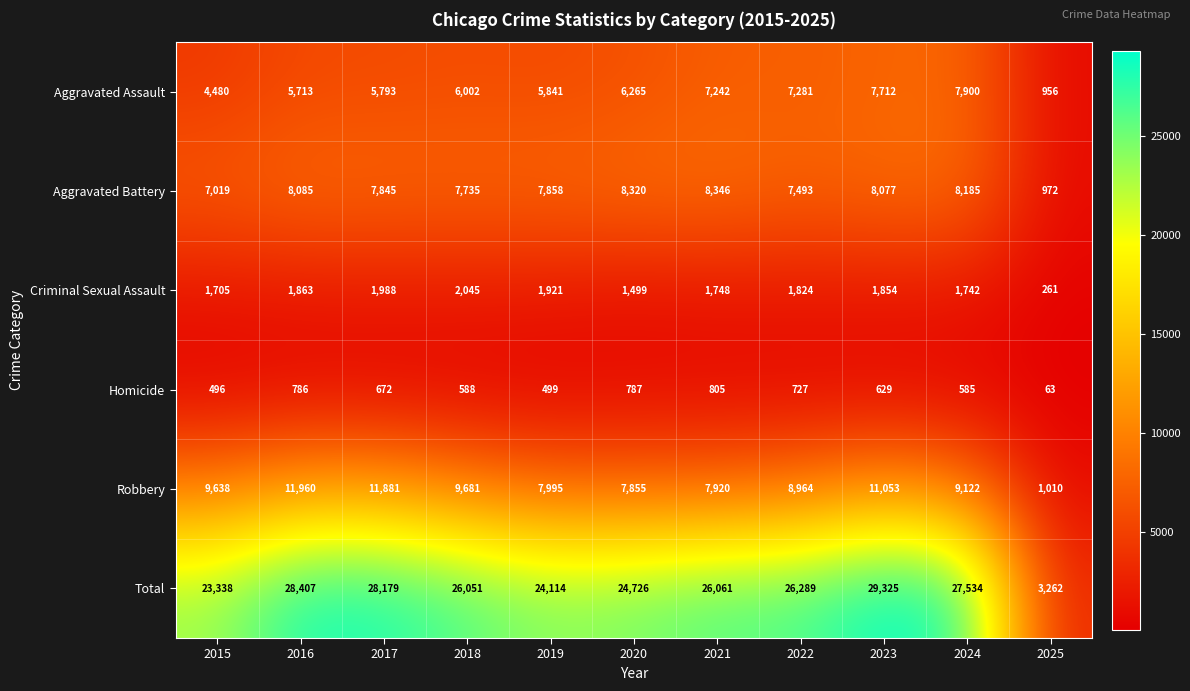

Which series has the largest total across all categories?

Total